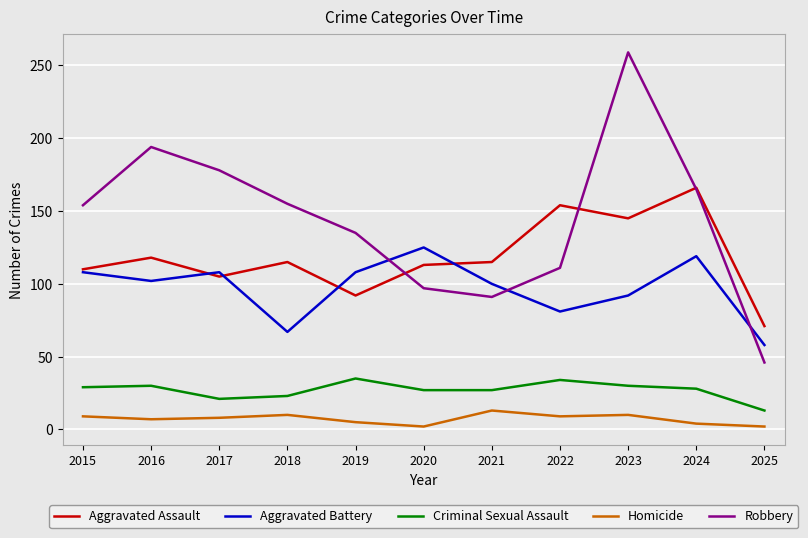

Which series has the largest total across all categories?

Robbery